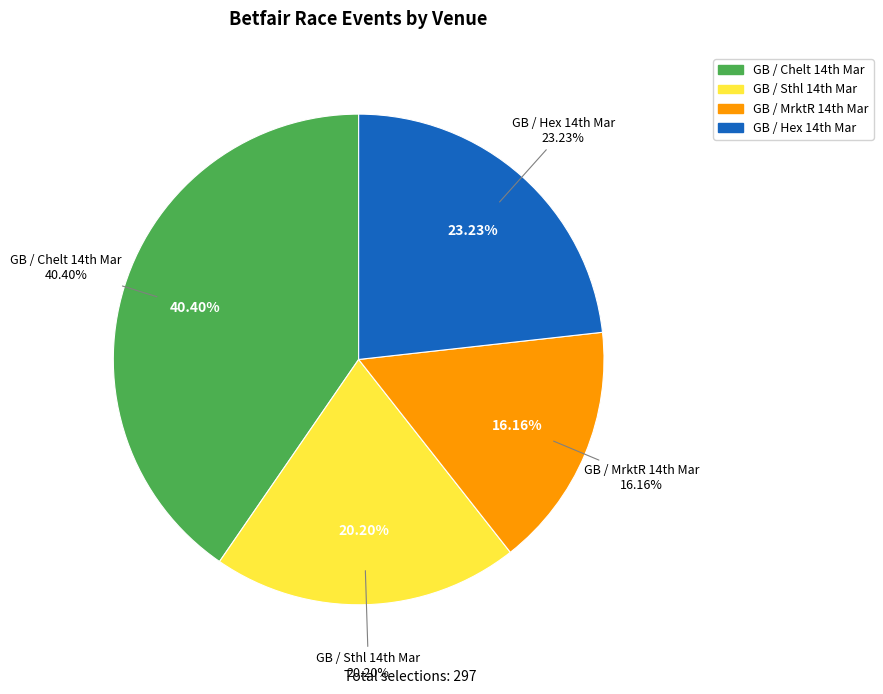

Is there any slice that represents more than half of the pie?

No